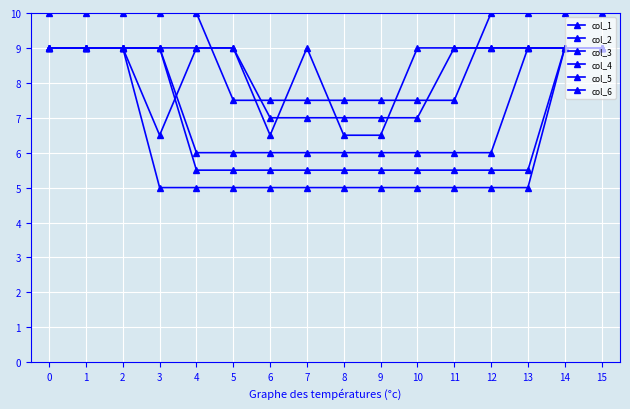

How many col_6 values are between 5 and 9?

16